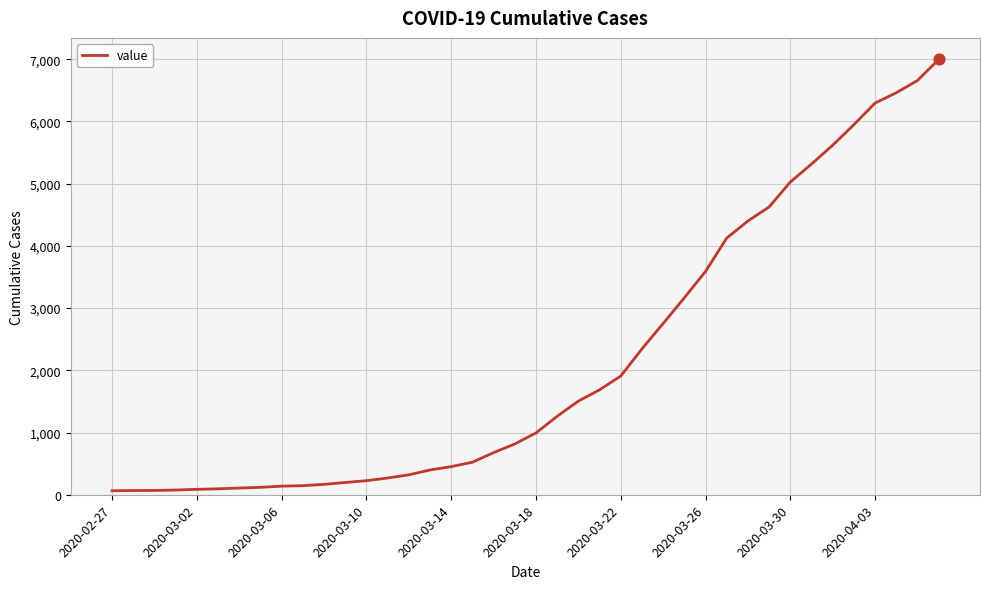

What is the difference between the maximum and minimum values?

6931